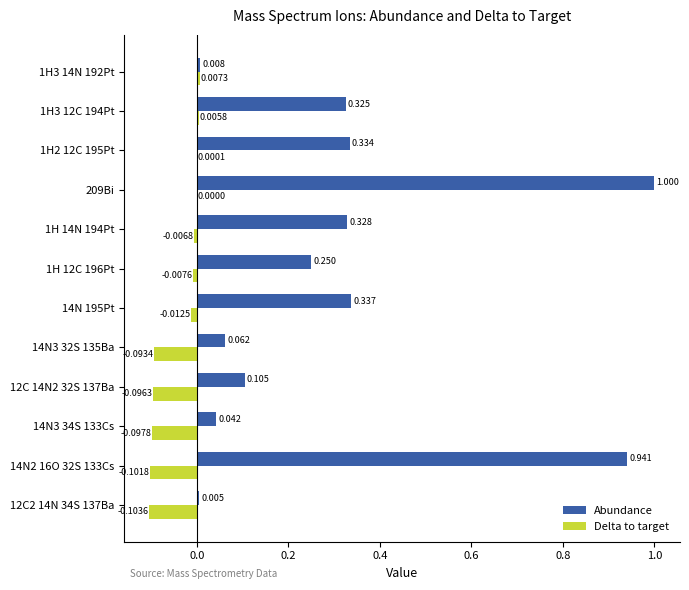

Is the value of Delta to target at 1H3 14N 192Pt greater than the value of Abundance at 12C 14N2 32S 137Ba?

No